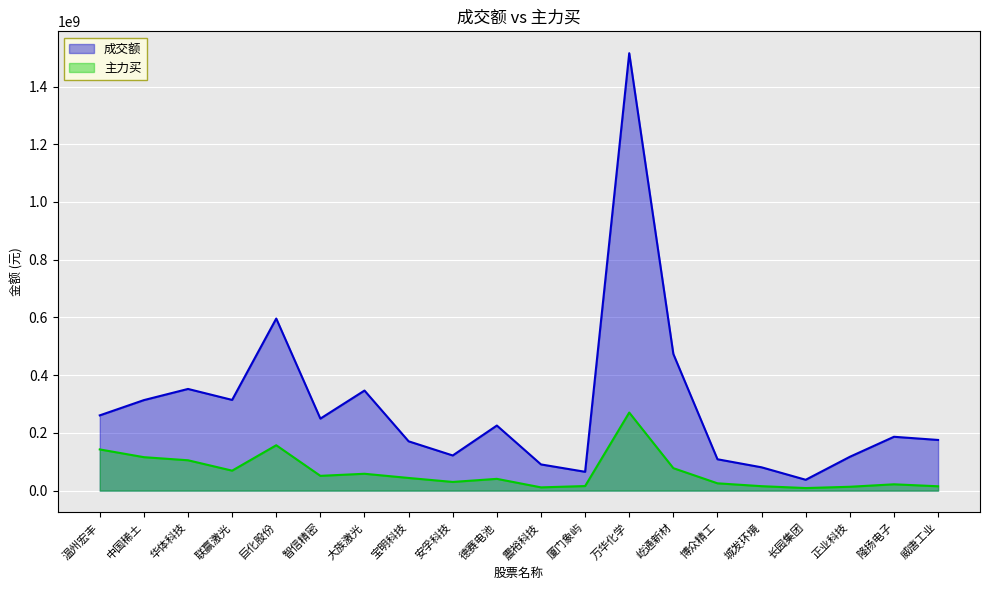

At which category does 成交额 reach its first local peak?

华体科技